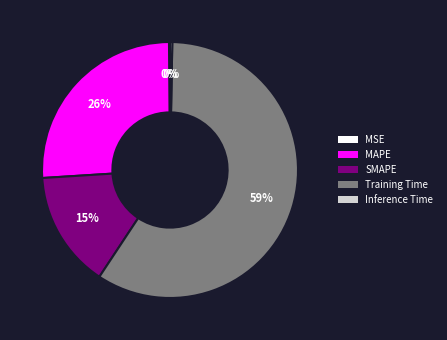

Approximately how many times larger is the value at MAPE compared to Training Time?

0.4